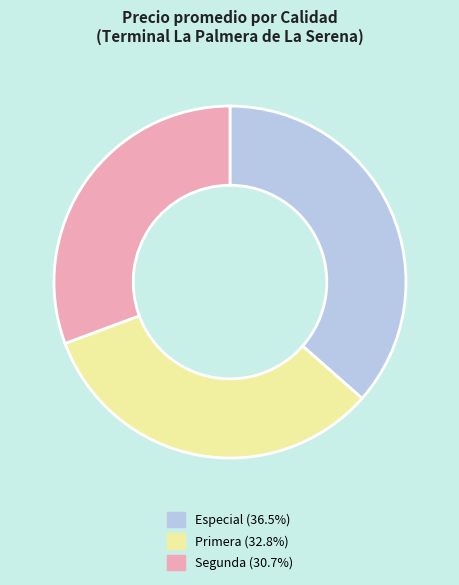

What is the ratio of the value at Segunda (30.7%) to the value at Especial (36.5%)?

0.8